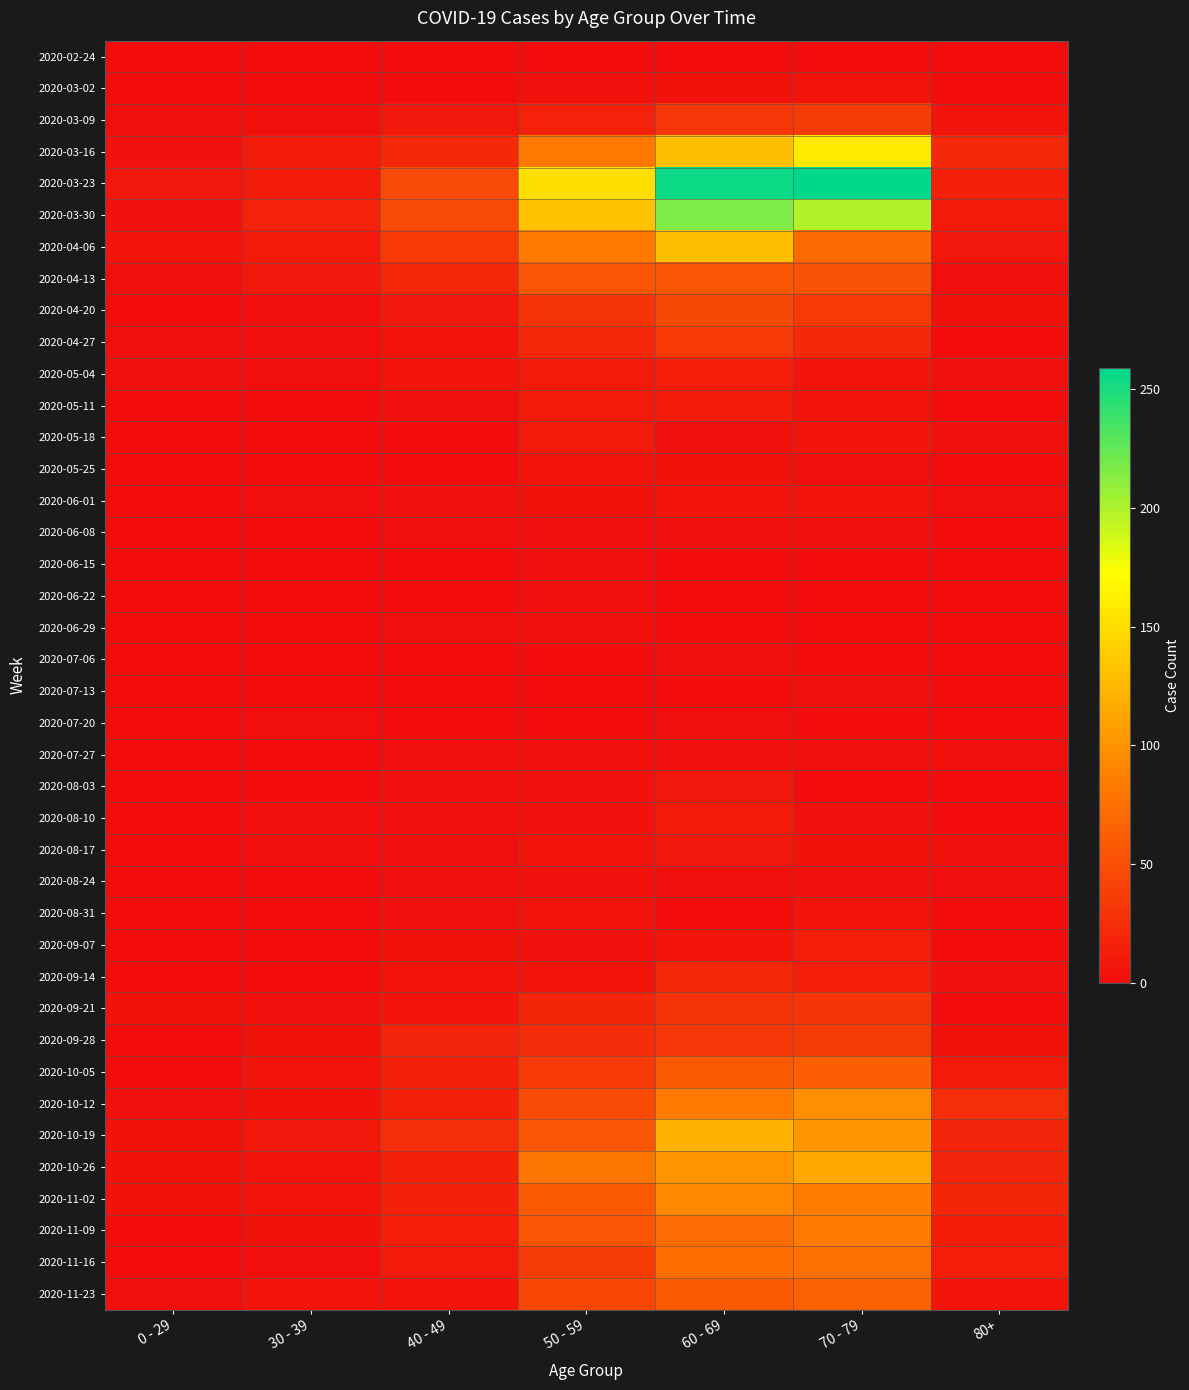

Which series has the widest spread of values?

2020-03-23